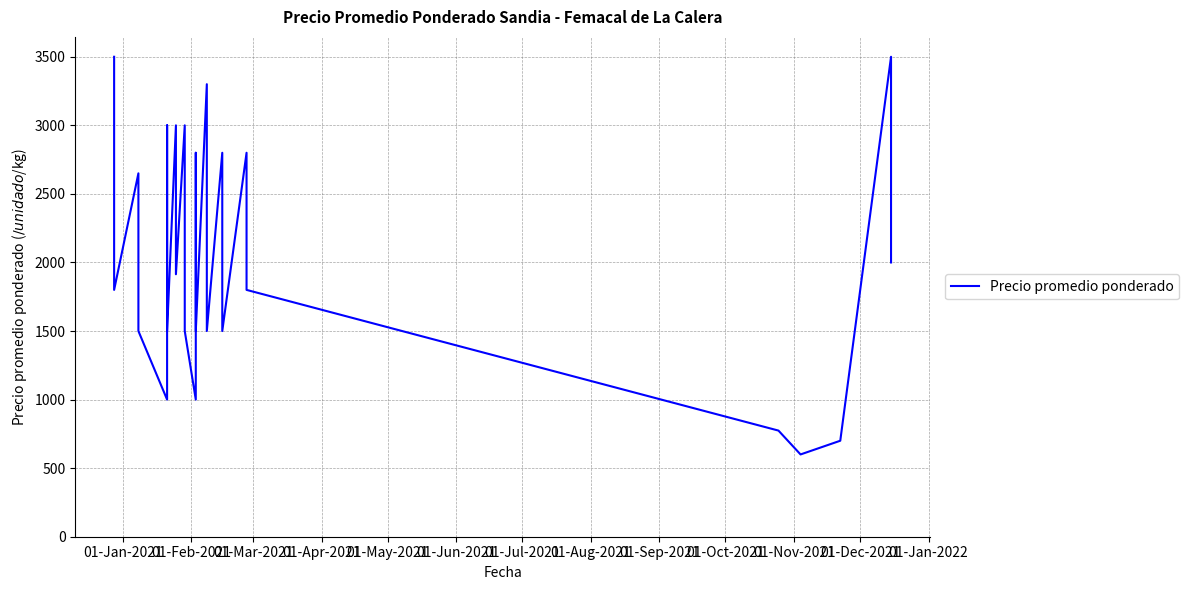

The value at 01-Apr-2021 is 725. True or false?

False